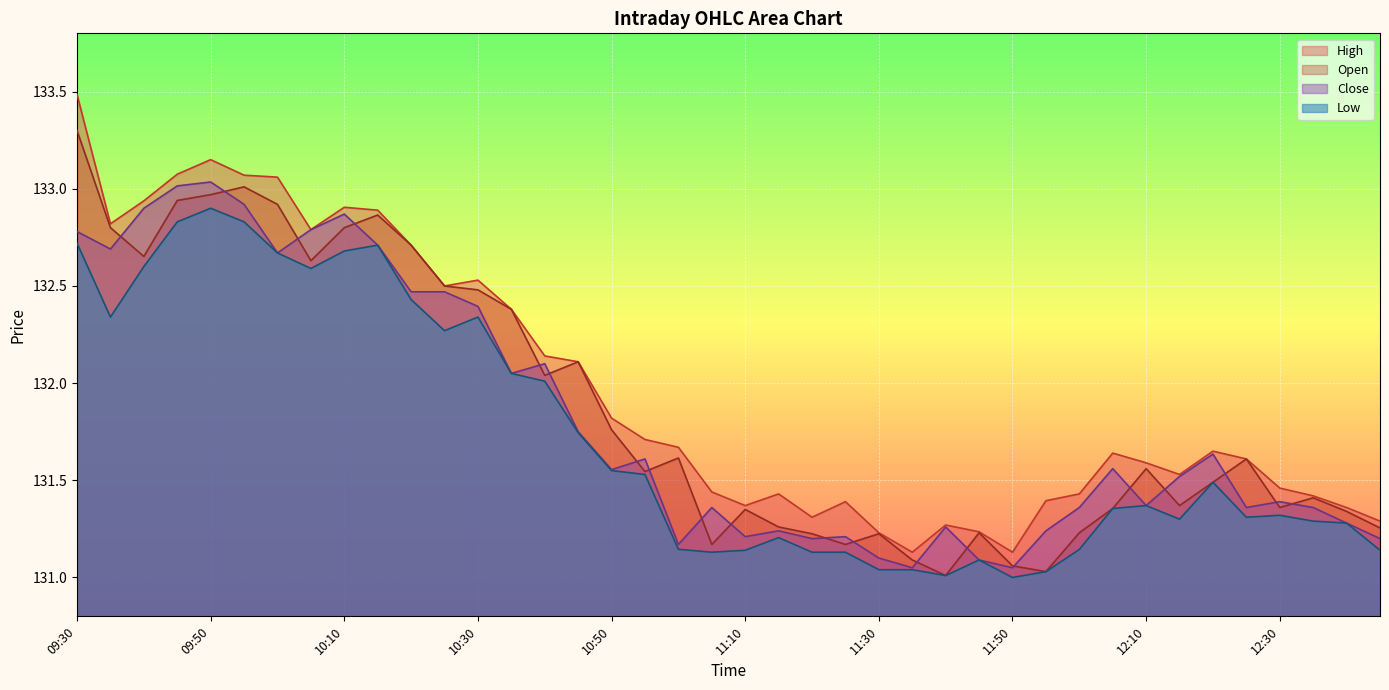

Is it true that Low equals 35.1 at 12:00?

False